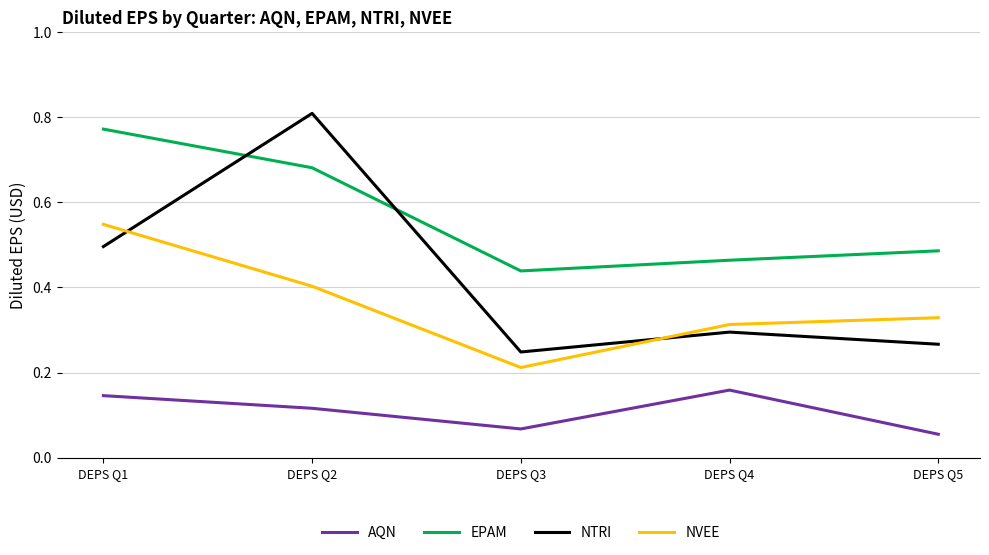

Which category has the lowest value in the NVEE series?

DEPS Q3